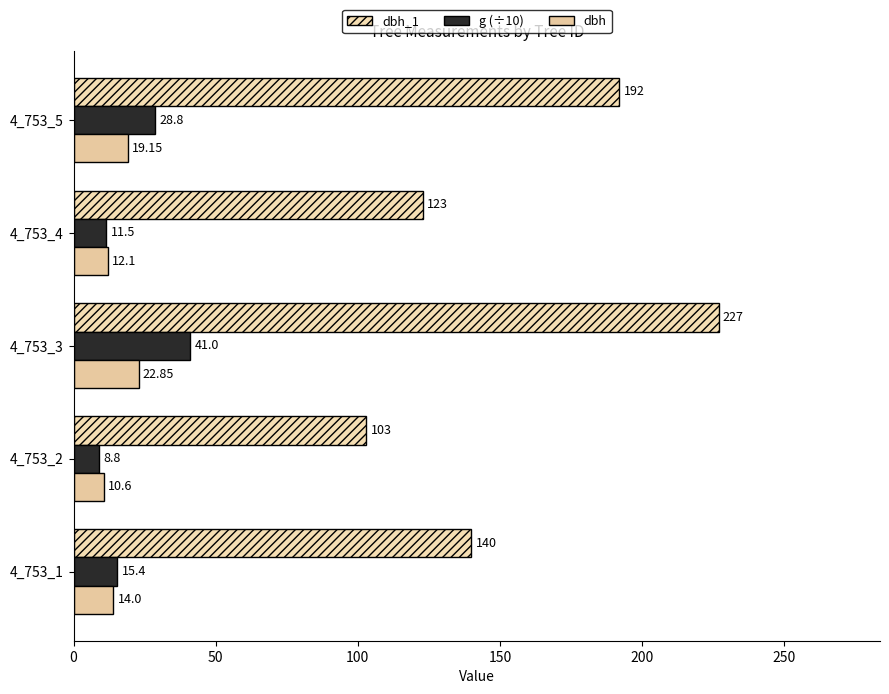

List the series in order of their peak value, lowest first.

dbh, g (÷10), dbh_1